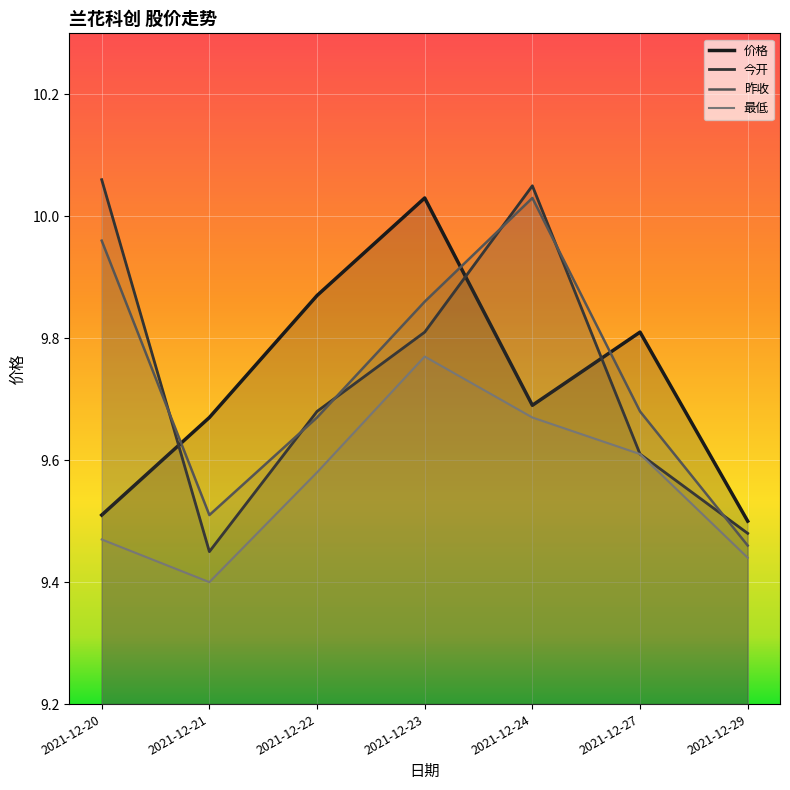

At 2021-12-20, list the series in order from smallest to largest.

最低, 价格, 昨收, 今开